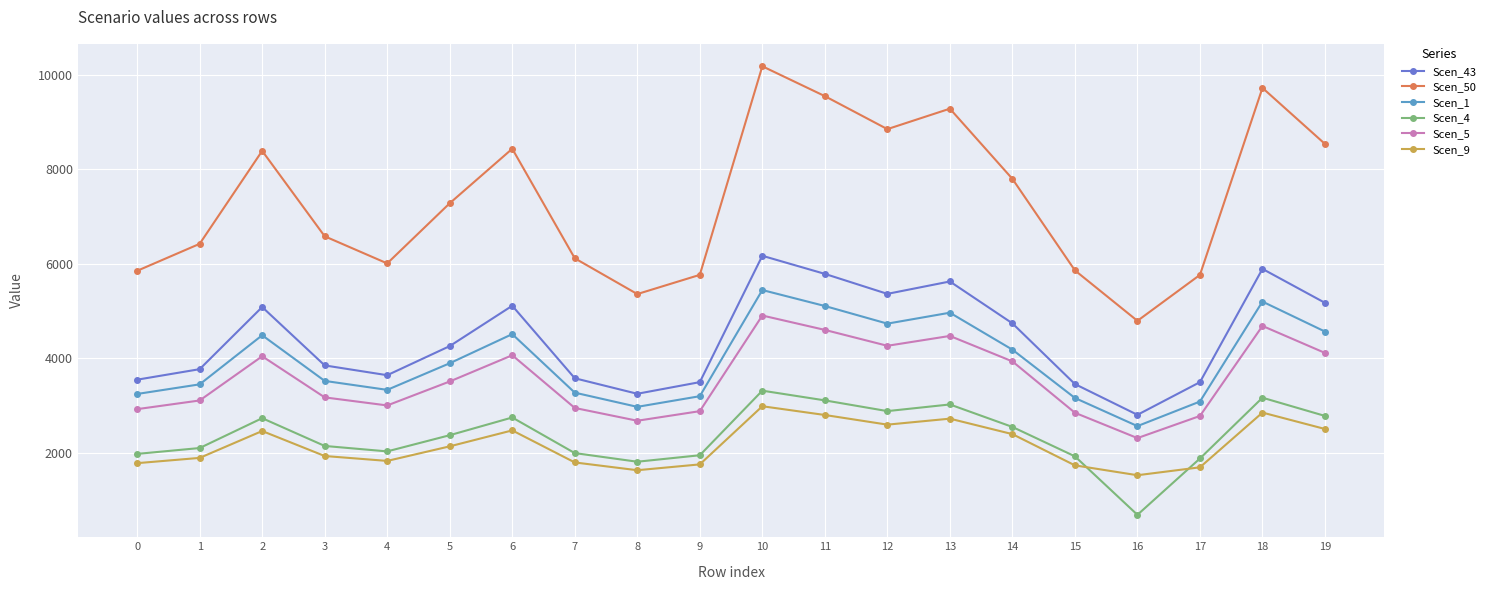

Rank the series at 16 from lowest to highest value.

Scen_4, Scen_9, Scen_5, Scen_1, Scen_43, Scen_50